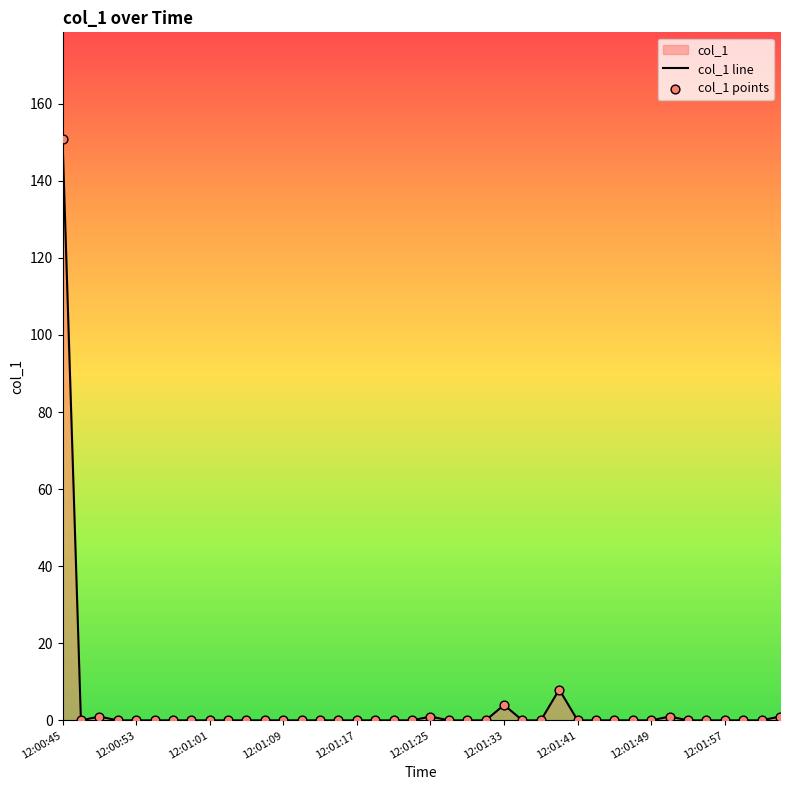

At how many categories does at least one series exceed 38?

1